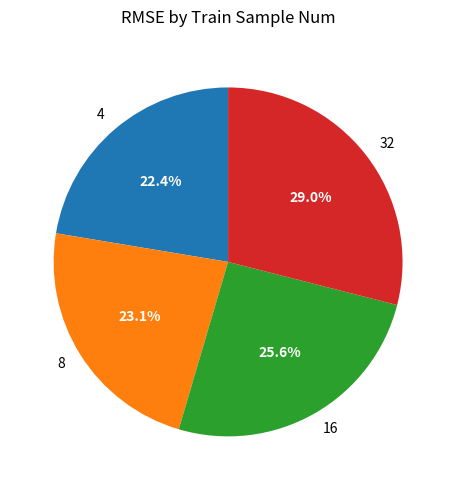

Between 8 and 4, which is larger?

8